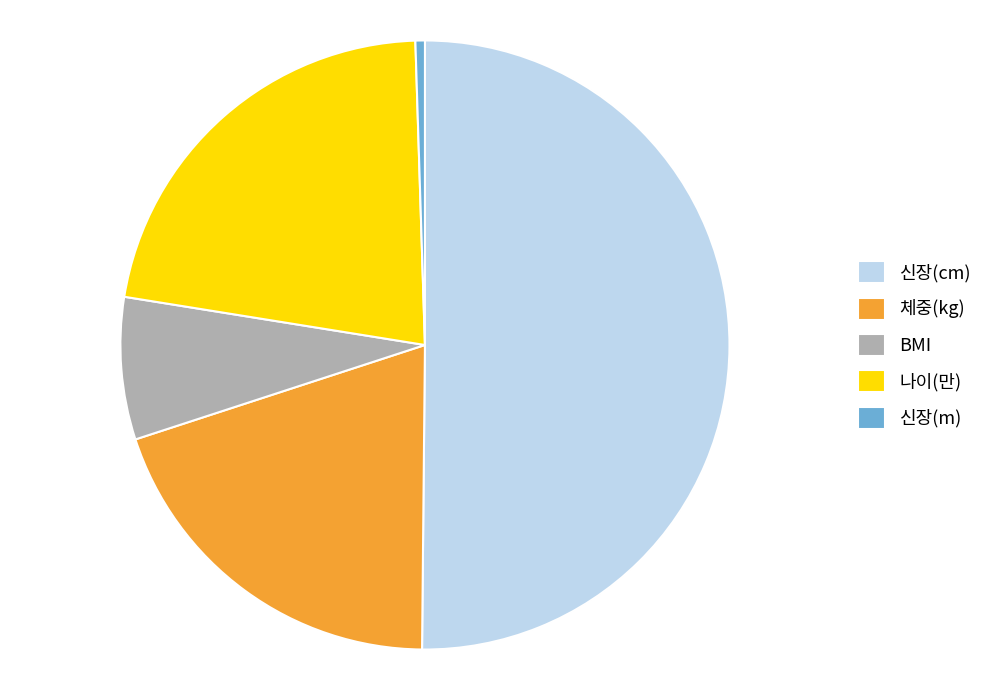

Is it true that 나이(만) is 13% of the pie?

False